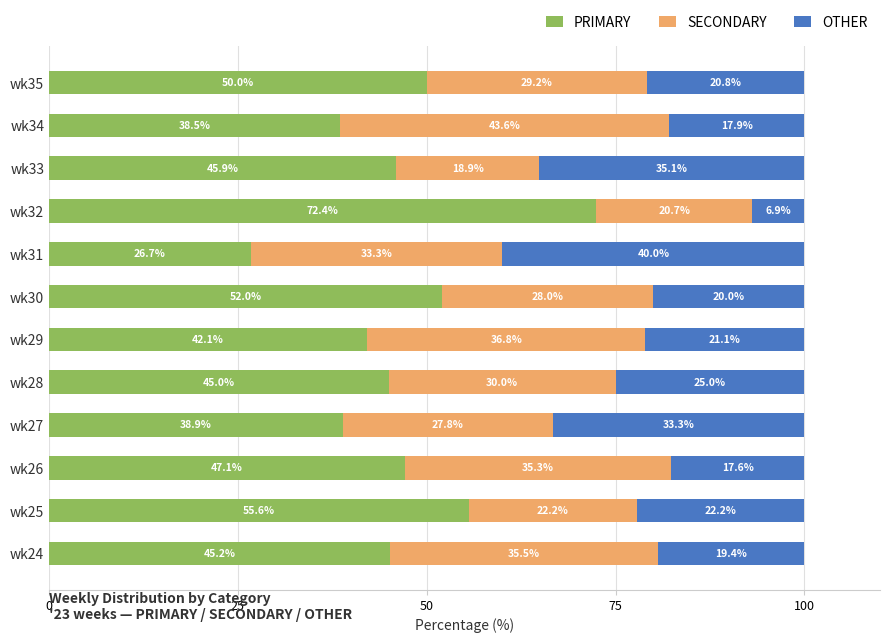

Which category has the highest value in the PRIMARY series?

wk32